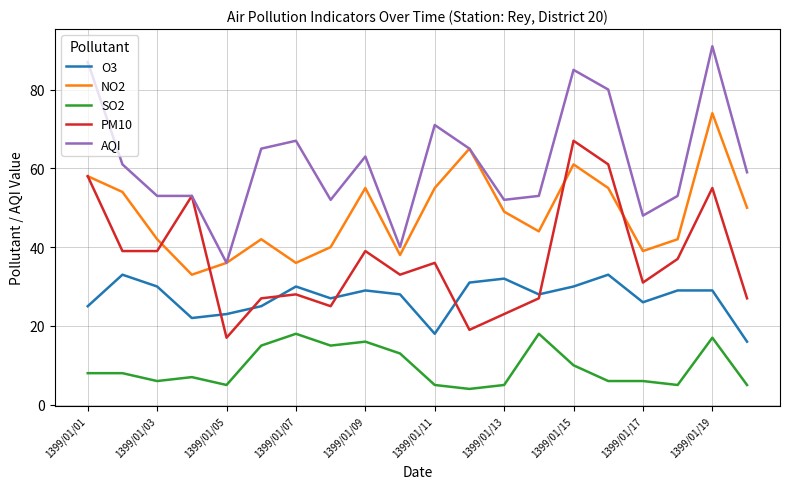

Reading left to right, what are all the values shown in this chart?

O3: 25	33	30	22	23	25	30	27	29	28	18	31	32	28	30	33	26	29	29	16
NO2: 58	54	42	33	36	42	36	40	55	38	55	65	49	44	61	55	39	42	74	50
SO2: 8	8	6	7	5	15	18	15	16	13	5	4	5	18	10	6	6	5	17	5
PM10: 58	39	39	53	17	27	28	25	39	33	36	19	23	27	67	61	31	37	55	27
AQI: 87	61	53	53	36	65	67	52	63	40	71	65	52	53	85	80	48	53	91	59